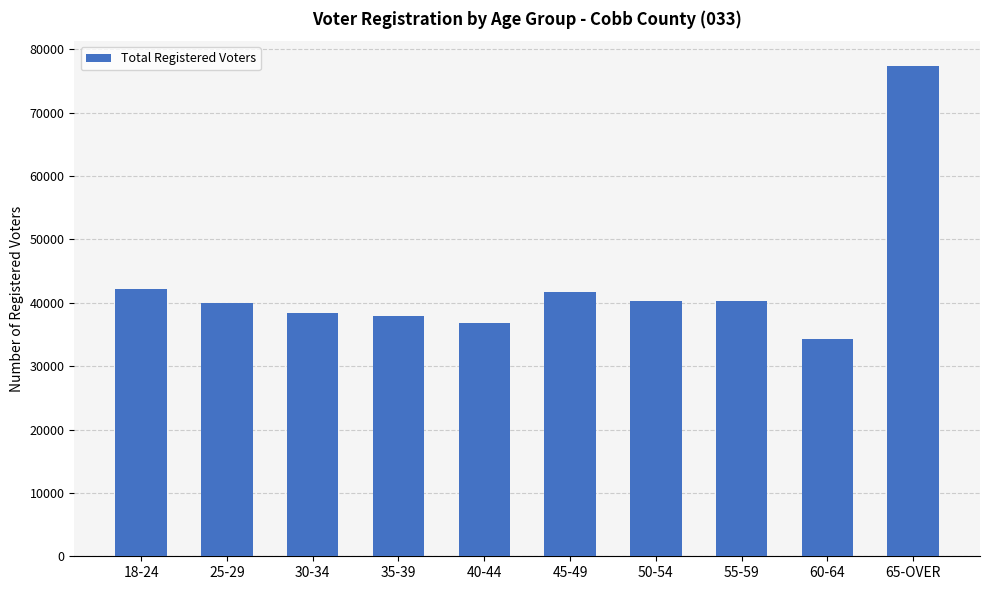

What is the smallest value displayed?

34334